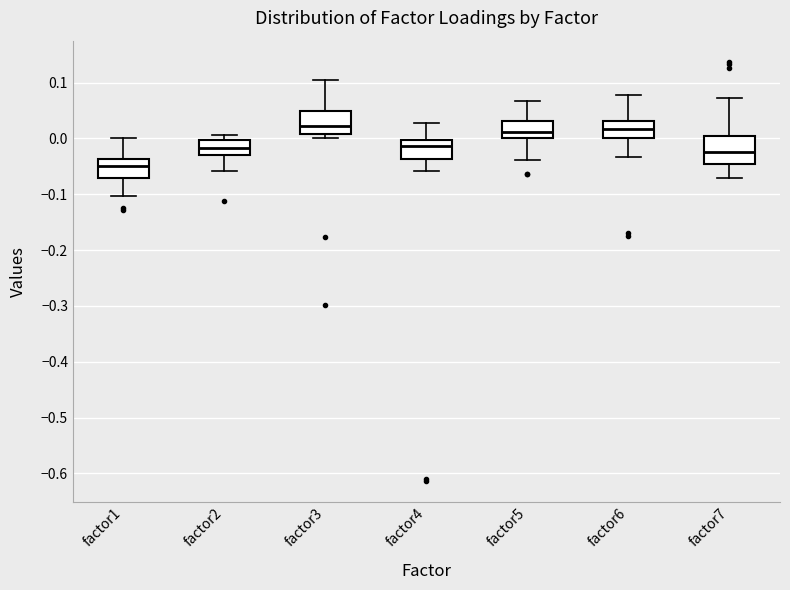

Reading left to right, read every box against the y-axis: the position of its median line, the range the box covers, and the ends of its whiskers. The values are not printed on the chart, so give them approximately, as read against the axis.

factor1: median -0.05, box -0.07 to -0.04, whiskers -0.10 to 0.00
factor2: median -0.02, box -0.03 to 0.00, whiskers -0.06 to 0.01
factor3: median 0.02, box 0.01 to 0.05, whiskers 0.00 to 0.10
factor4: median -0.01, box -0.04 to 0.00, whiskers -0.06 to 0.03
factor5: median 0.01, box 0.00 to 0.03, whiskers -0.04 to 0.07
factor6: median 0.02, box 0.00 to 0.03, whiskers -0.03 to 0.08
factor7: median -0.02, box -0.05 to 0.01, whiskers -0.07 to 0.07